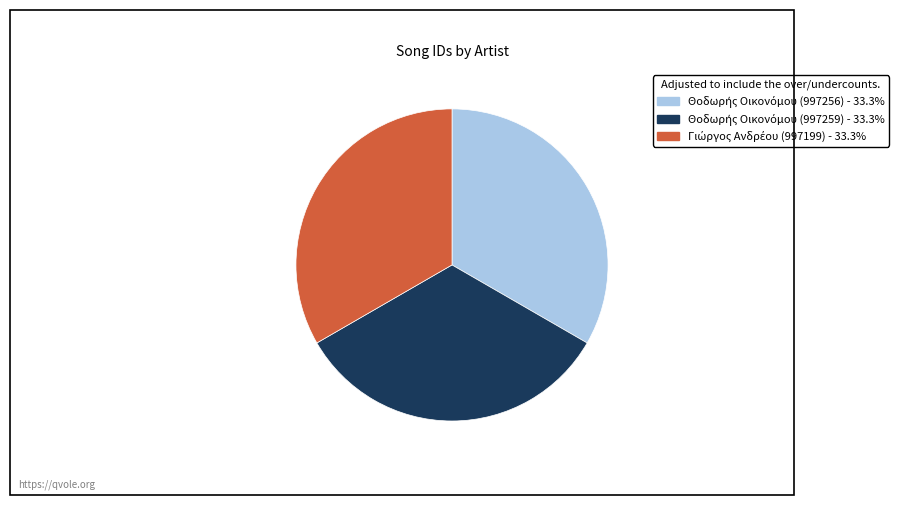

Is there a majority slice in this chart?

No